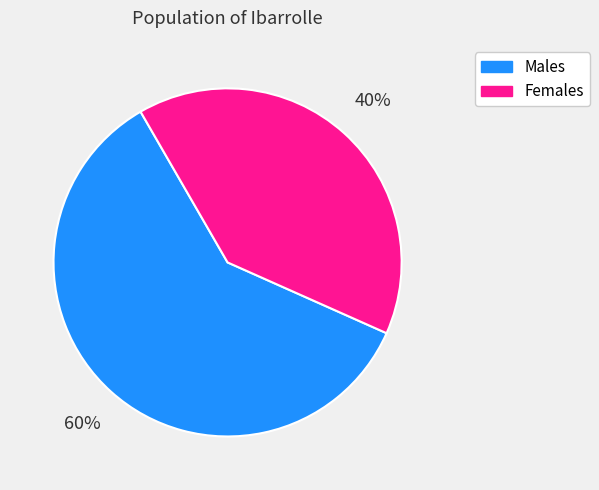

Is there any slice that represents more than half of the pie?

Yes